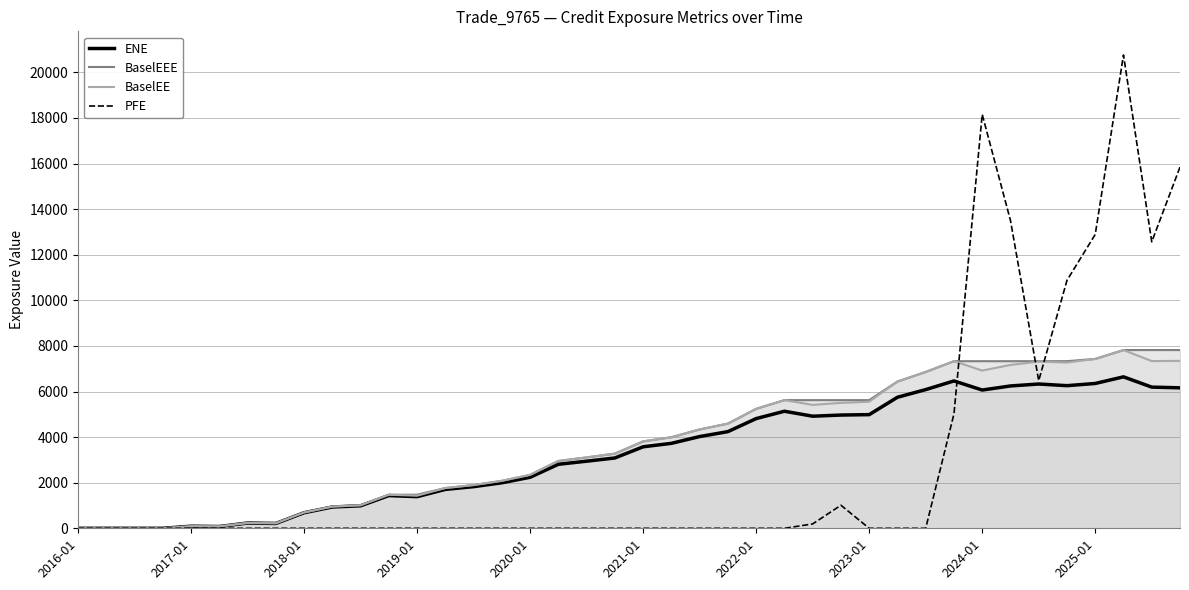

What are all the series names shown in the legend?

ENE, BaselEEE, BaselEE, PFE